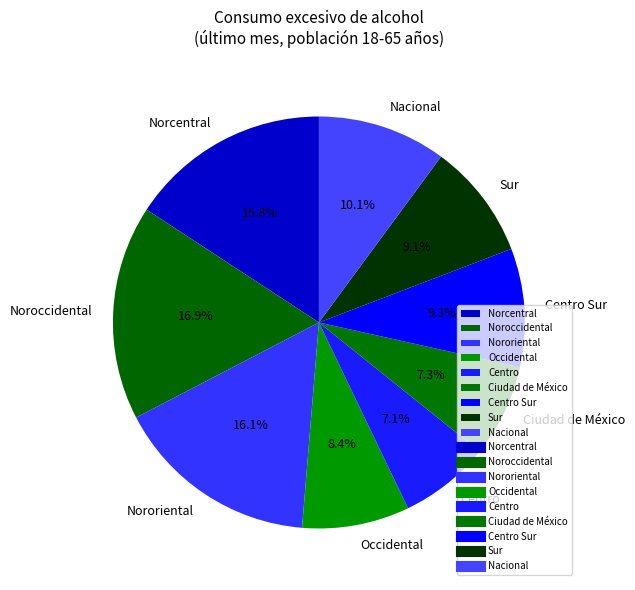

How many slices are in this pie chart?

9